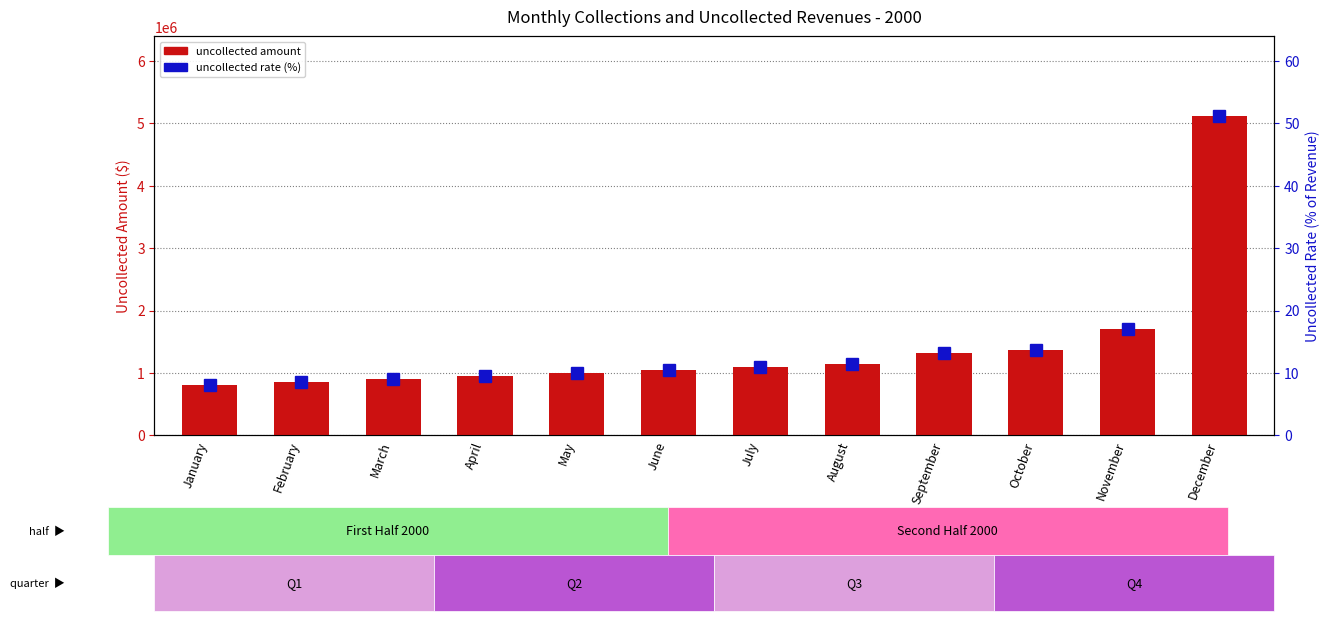

Rank the series at April from lowest to highest value.

Uncollected Rate (%), Uncollected Amount